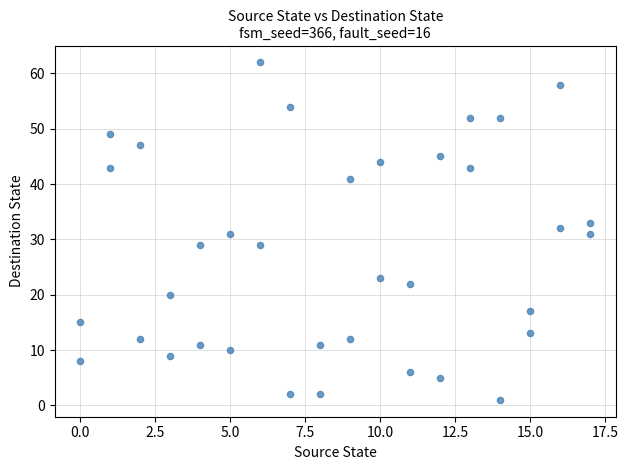

What is the range of X values (max minus min)?

17